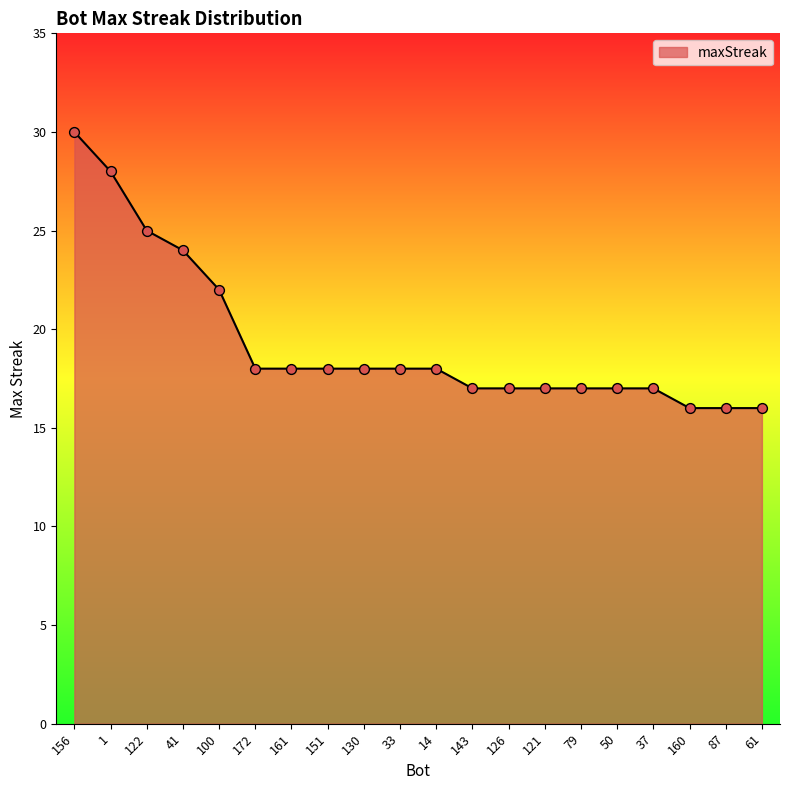

What is the change in value from 41 to 37?

-7